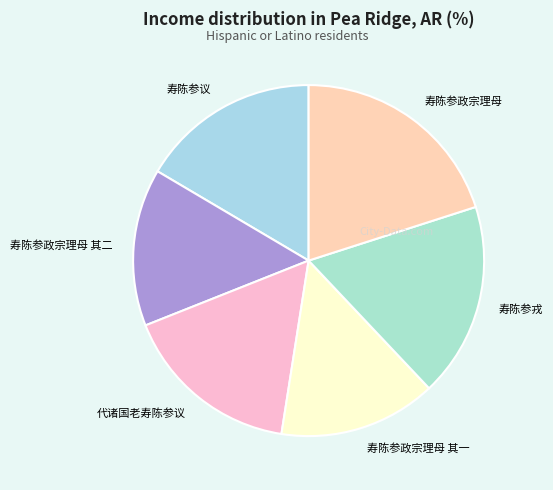

Is it true that 寿陈参戎 is 9% of the pie?

False